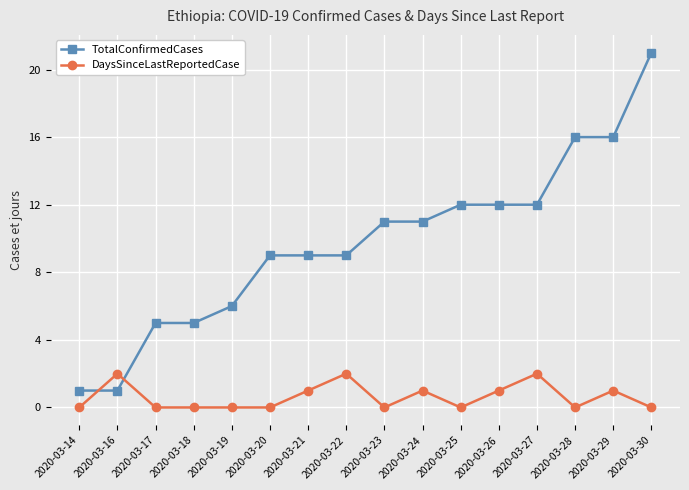

Where is the first local maximum for DaysSinceLastReportedCase?

2020-03-16